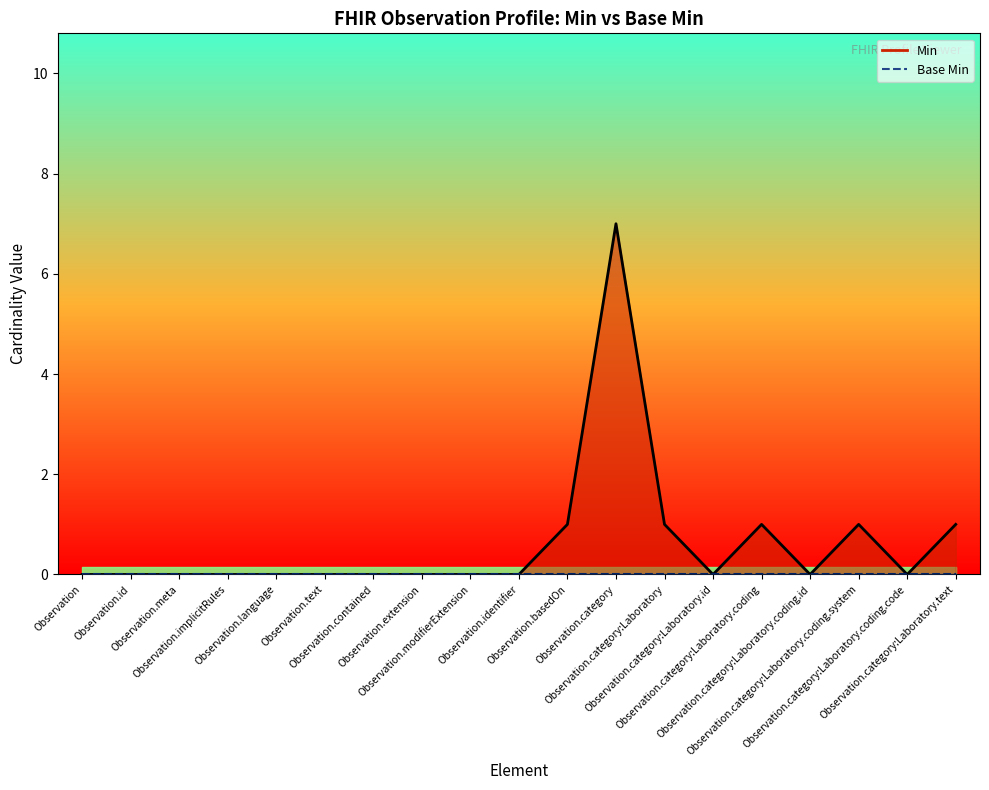

What is the label of the 12th point from the right?

Observation.extension